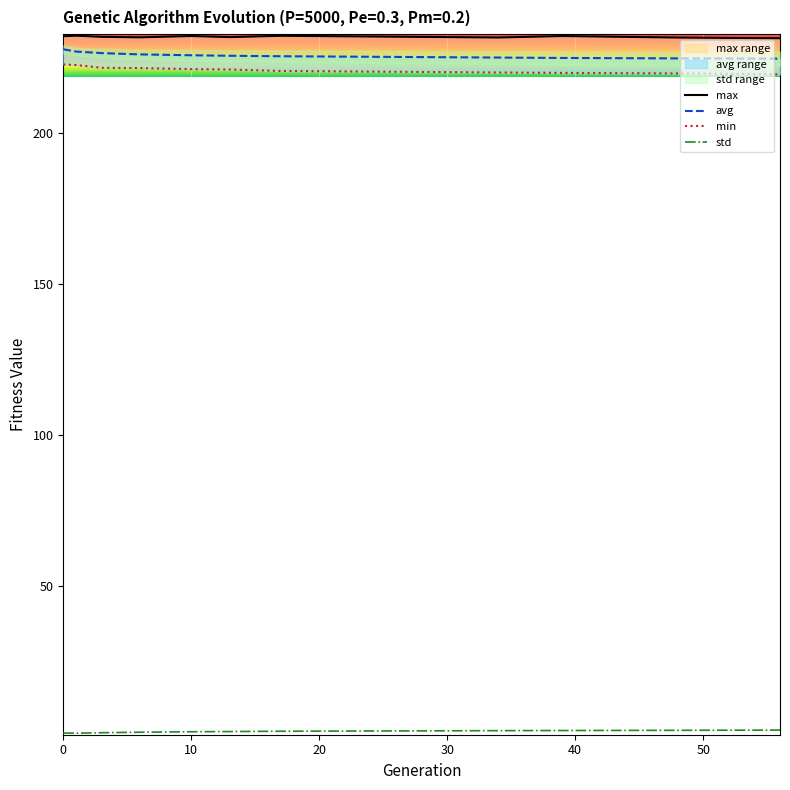

The std_line series shows 1.3 at 0. True or false?

True